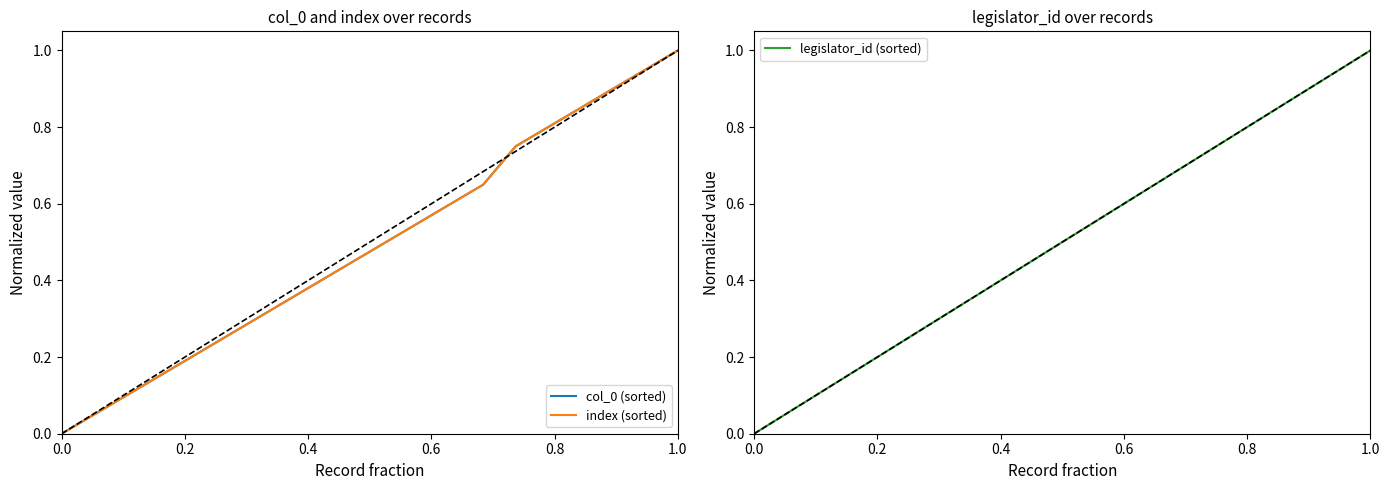

True or false: legislator_id (sorted) has a value of -0.3 at 0.0.

False